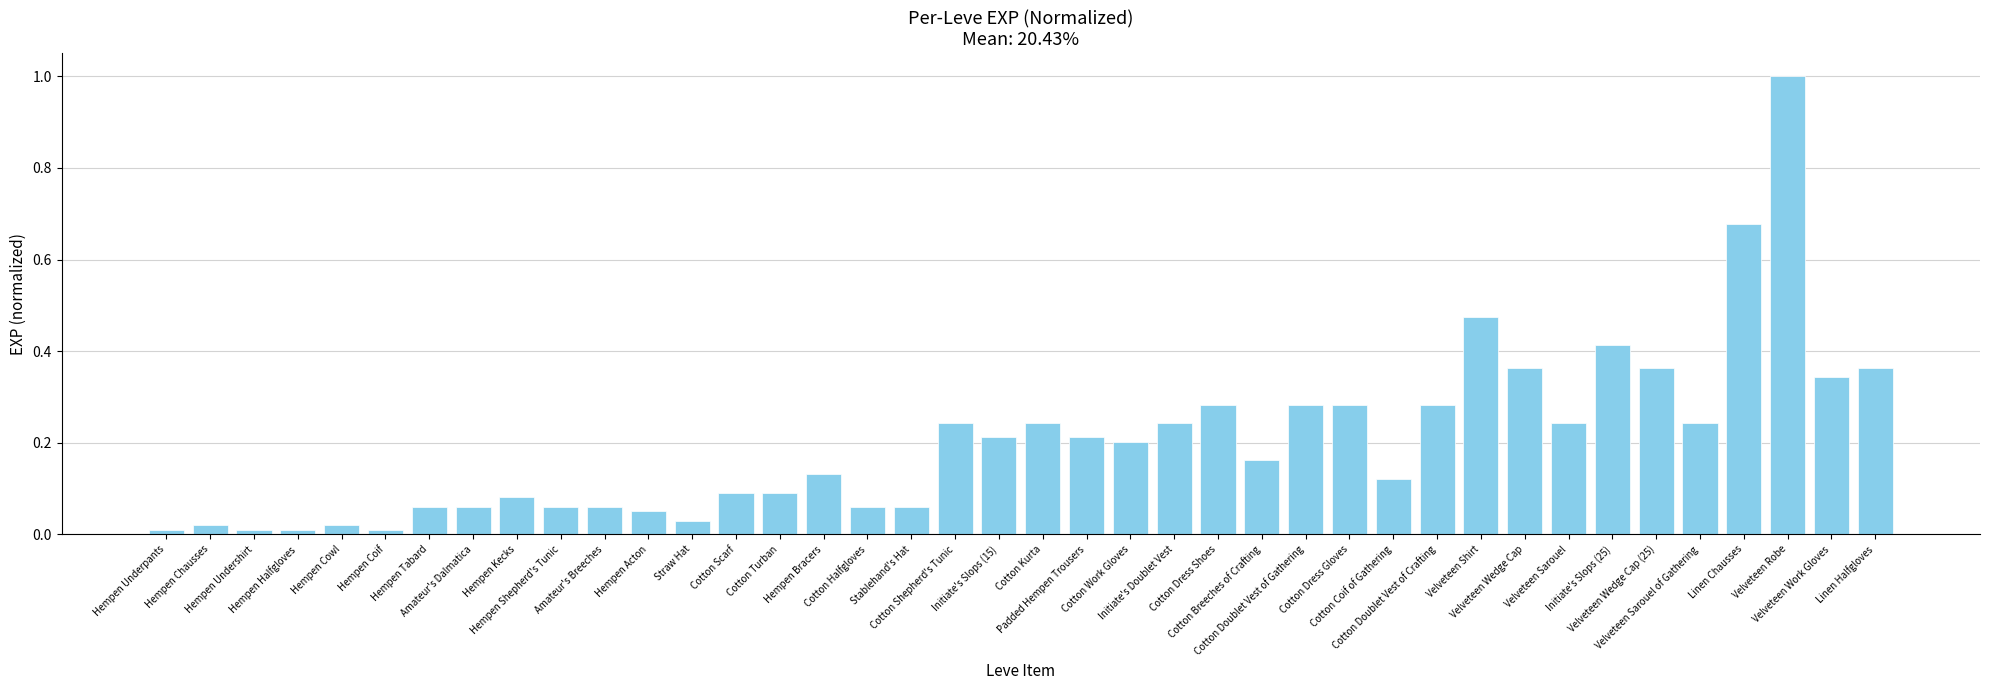

The chart shows a value of 0.0 at Hempen Halfgloves. True or false?

True